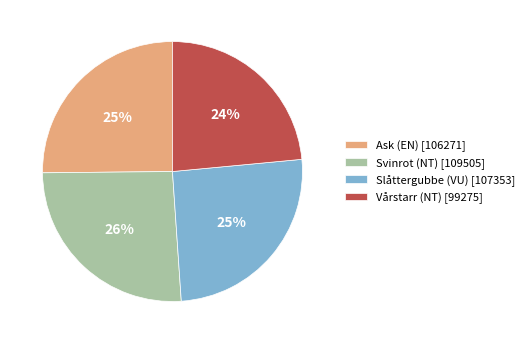

To the nearest percent, what is the difference between the largest and smallest slice percentages?

2%